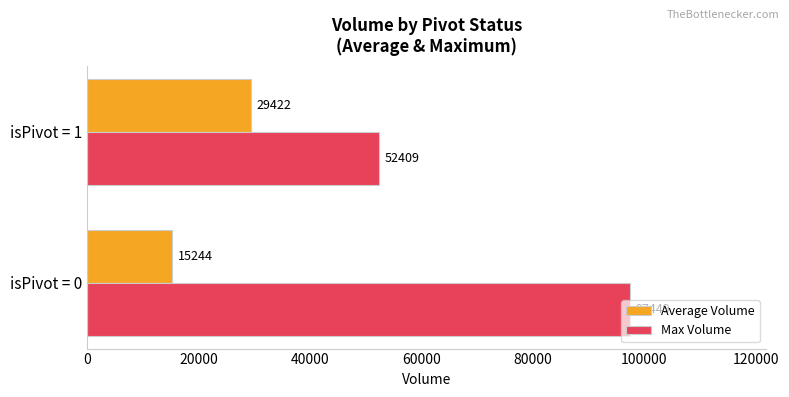

Which series has the widest spread of values?

Max Volume